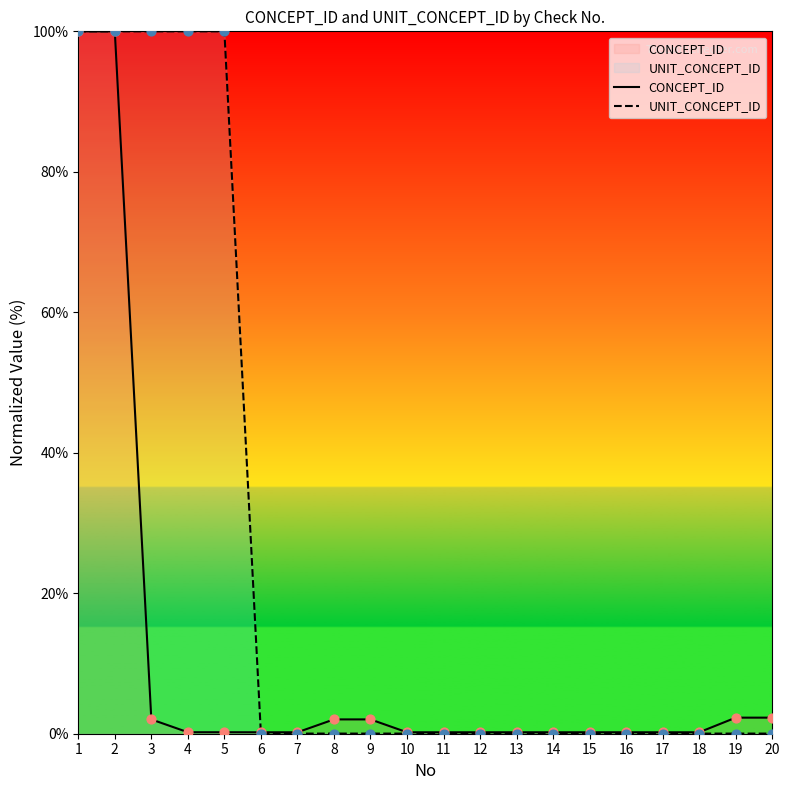

Which series contains the highest Y value?

CONCEPT_ID